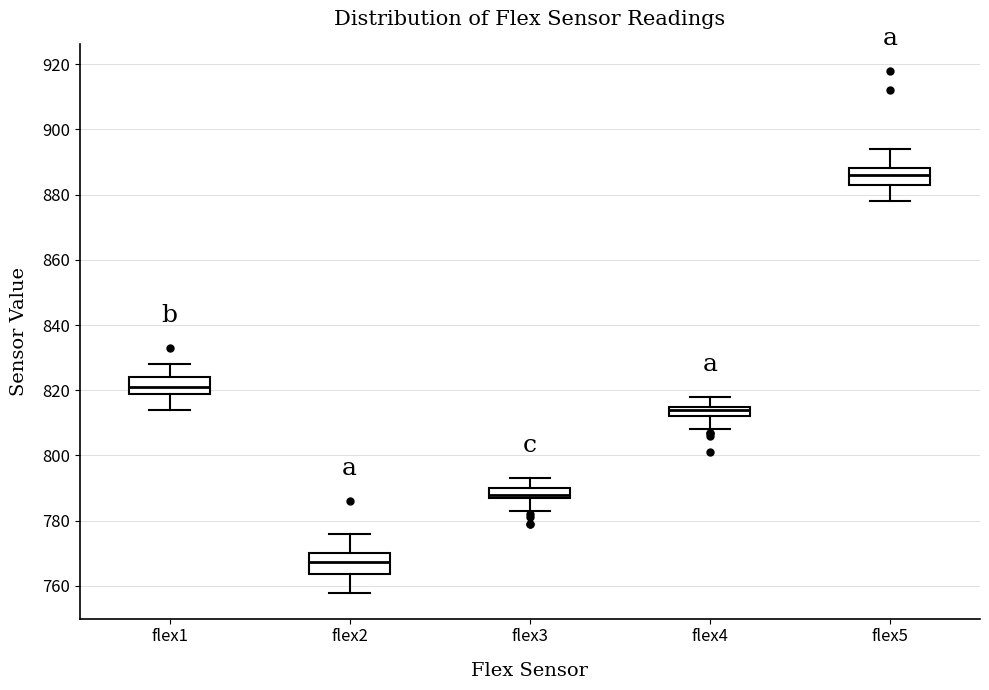

Reading left to right, read every box against the y-axis: the position of its median line, the range the box covers, and the ends of its whiskers. The values are not printed on the chart, so give them approximately, as read against the axis.

flex1: median 822, box 820 to 824, whiskers 814 to 828
flex2: median 768, box 764 to 770, whiskers 758 to 776
flex3: median 788 (just above the box's lower edge), box 788 to 790, whiskers 784 to 794
flex4: median 814, box 812 to 816, whiskers 808 to 818
flex5: median 886, box 884 to 888, whiskers 878 to 894